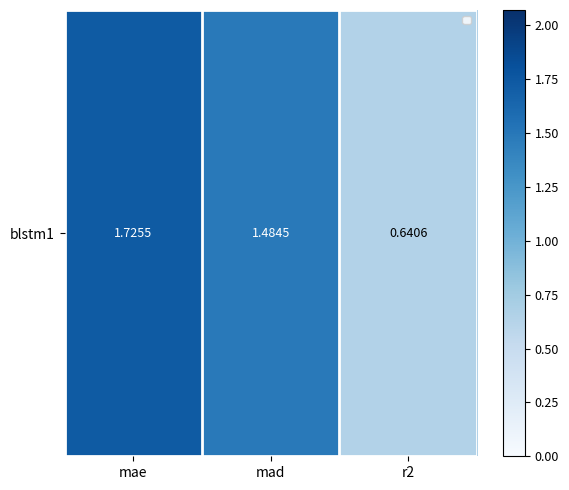

How many series are shown in this chart?

1